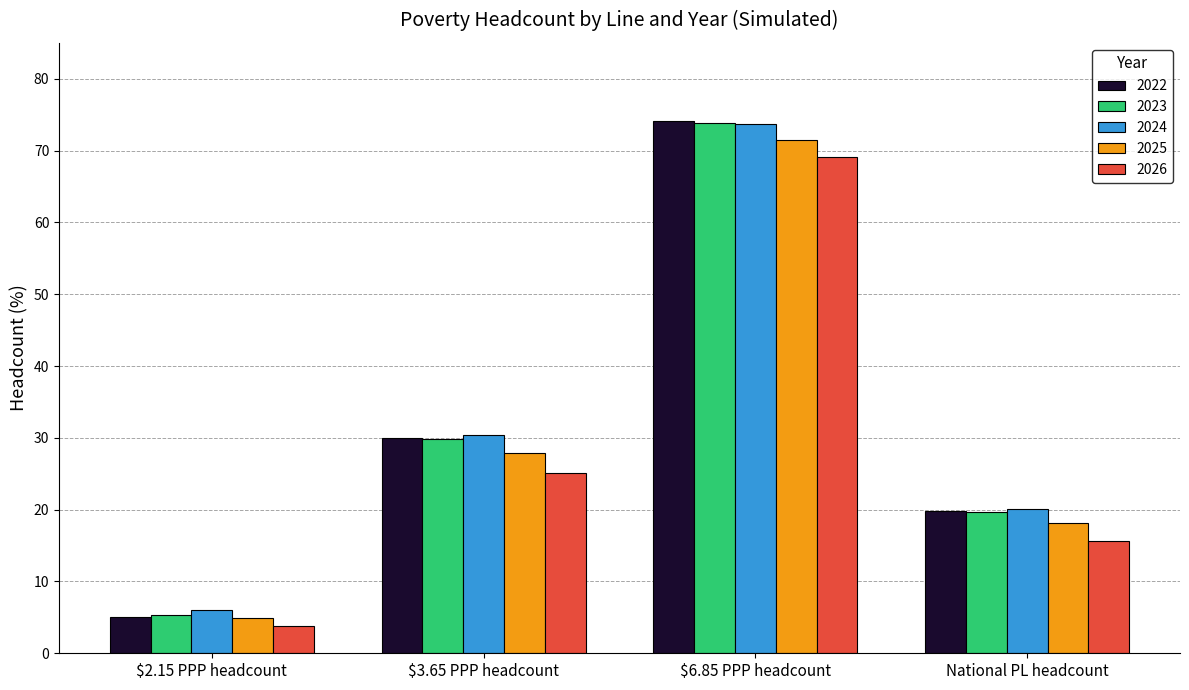

Which series has the widest spread of values?

2022